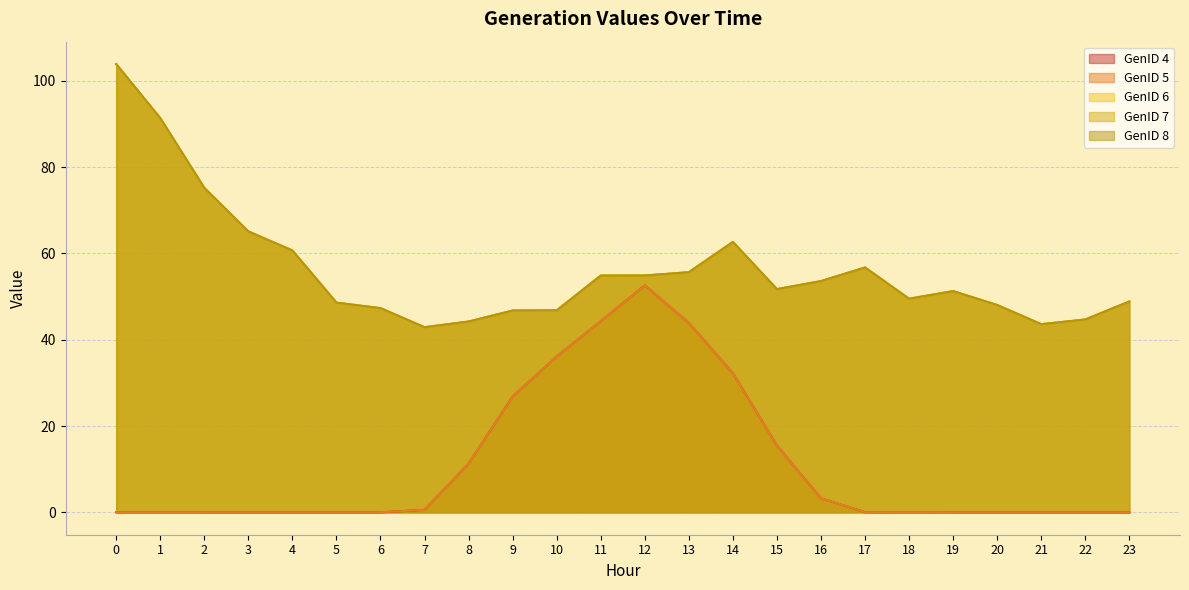

Does the chart display data point markers on the line(s)?

No